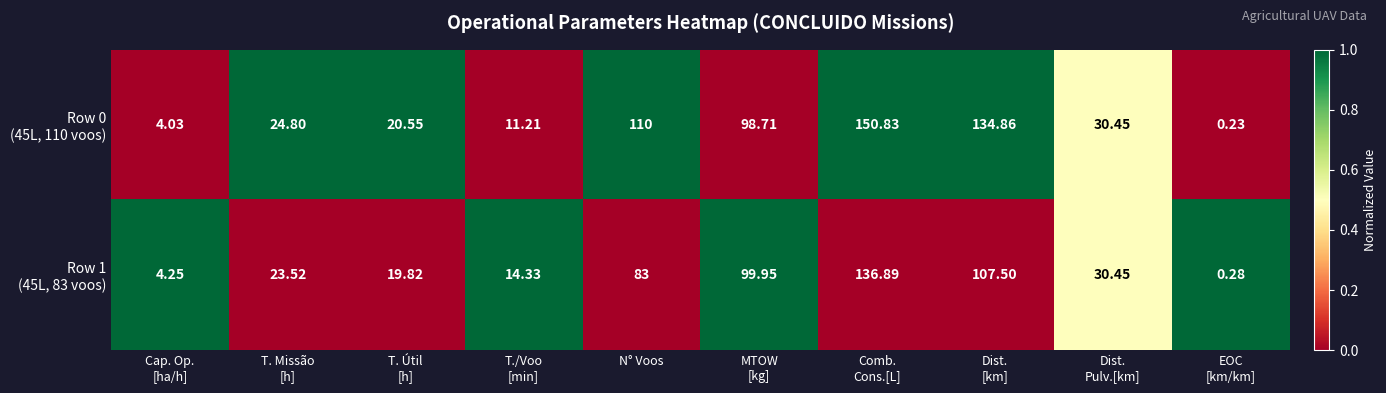

Count the number of categories in the chart.

10